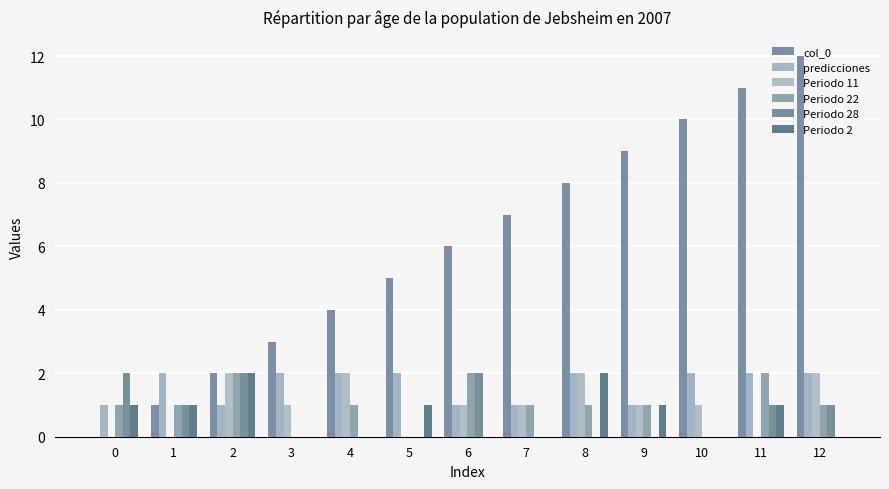

Reading left to right, what are all the values shown in this chart?

col_0: 0=0.0	1=1.0	2=2.0	3=3.0	4=4.0	5=5.0	6=6.0	7=7.0	8=8.0	9=9.0	10=10.0	11=11.0	12=12.0
predicciones: 0=1.0	1=2.0	2=1.0	3=2.0	4=2.0	5=2.0	6=1.0	7=1.0	8=2.0	9=1.0	10=2.0	11=2.0	12=2.0
Periodo 11: 0=0.0	1=0.0	2=2.0	3=1.0	4=2.0	5=0.0	6=1.0	7=1.0	8=2.0	9=1.0	10=1.0	11=0.0	12=2.0
Periodo 22: 0=1.0	1=1.0	2=2.0	3=0.0	4=1.0	5=0.0	6=2.0	7=1.0	8=1.0	9=1.0	10=0.0	11=2.0	12=1.0
Periodo 28: 0=2.0	1=1.0	2=2.0	3=0.0	4=0.0	5=0.0	6=2.0	7=0.0	8=0.0	9=0.0	10=0.0	11=1.0	12=1.0
Periodo 2: 0=1.0	1=1.0	2=2.0	3=0.0	4=0.0	5=1.0	6=0.0	7=0.0	8=2.0	9=1.0	10=0.0	11=1.0	12=0.0